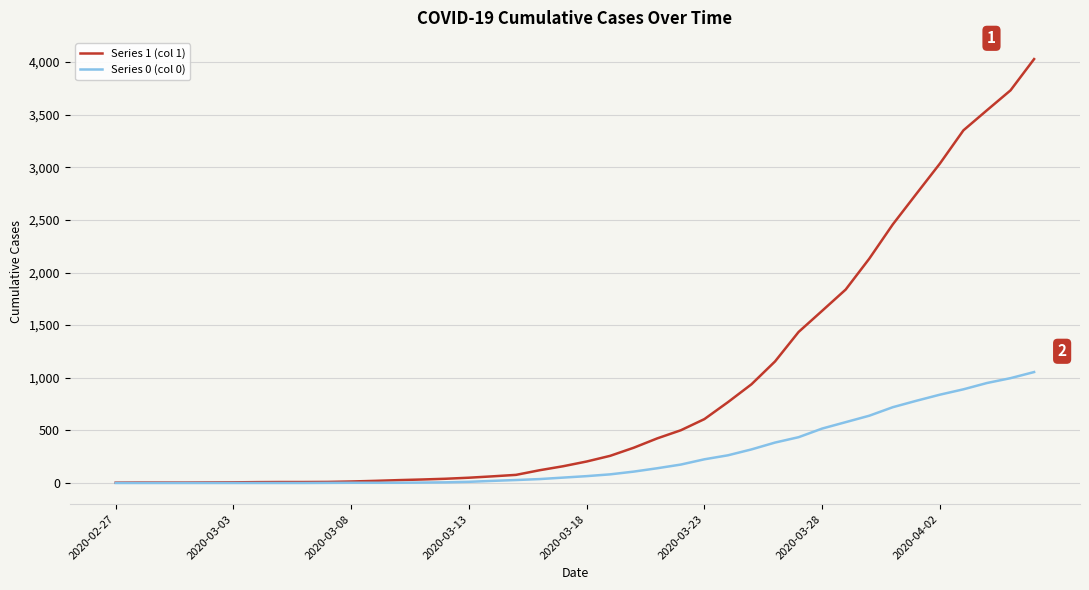

What is the maximum value shown in the chart?

4028